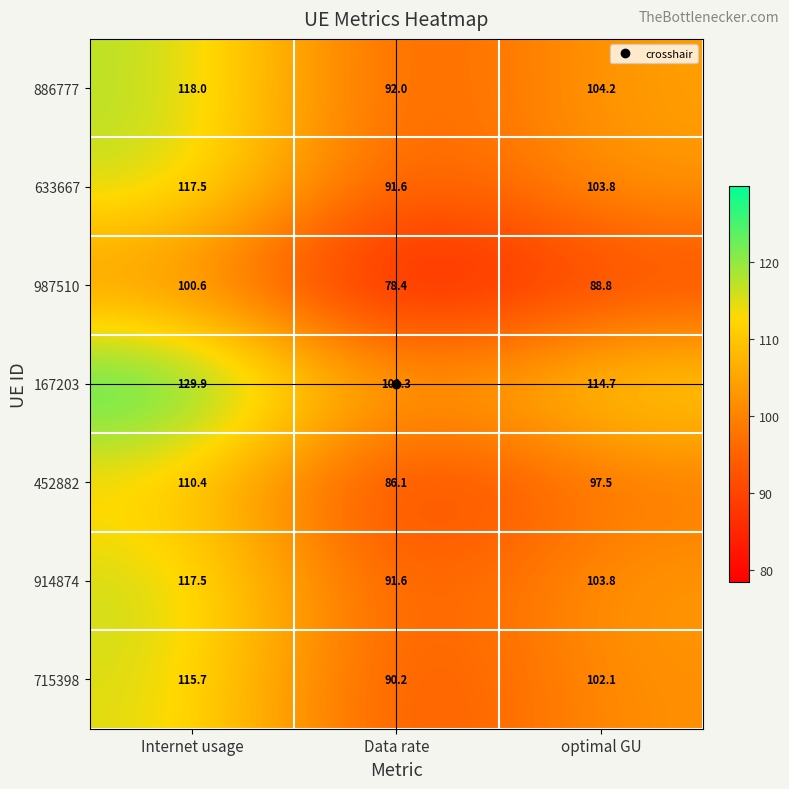

Which label corresponds to the largest value in the chart?

Internet usage